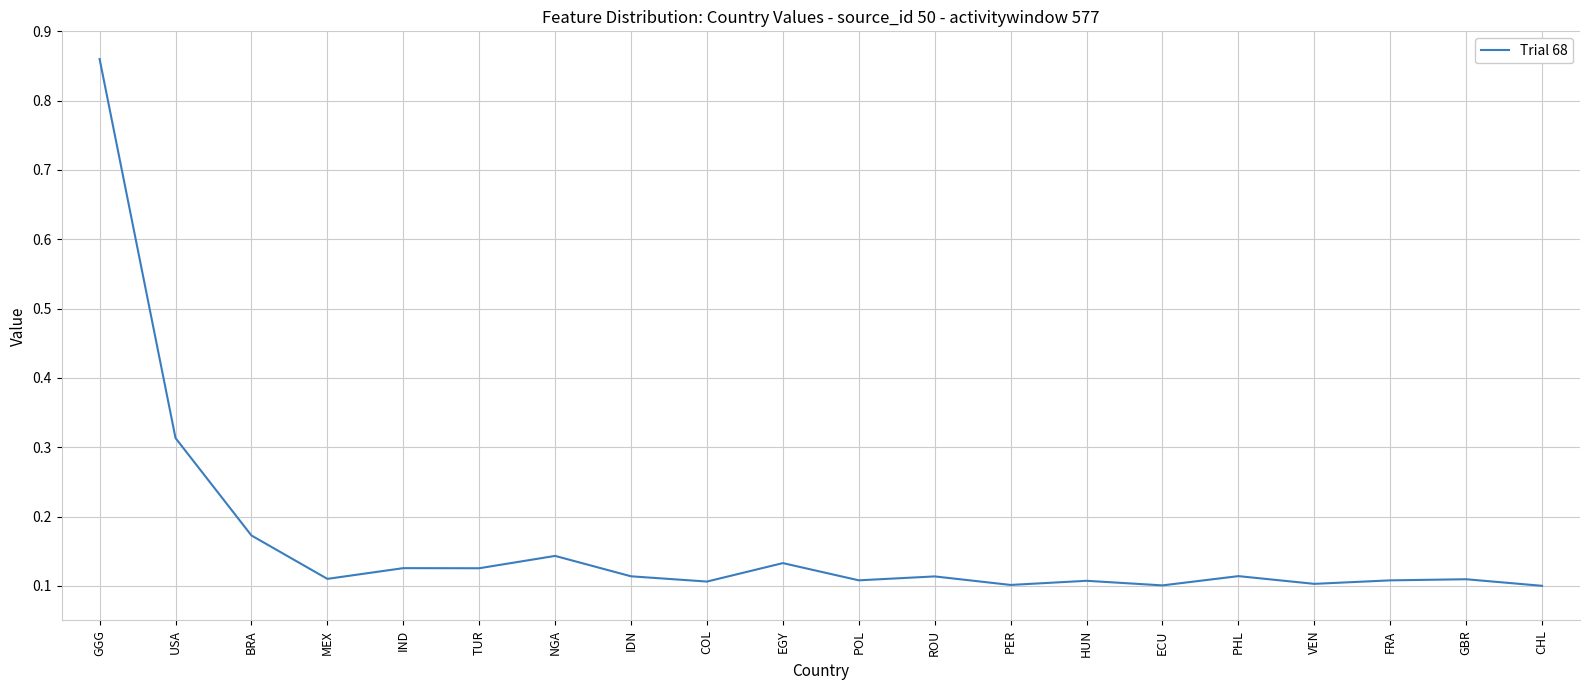

Between POL and IND, which is larger?

IND